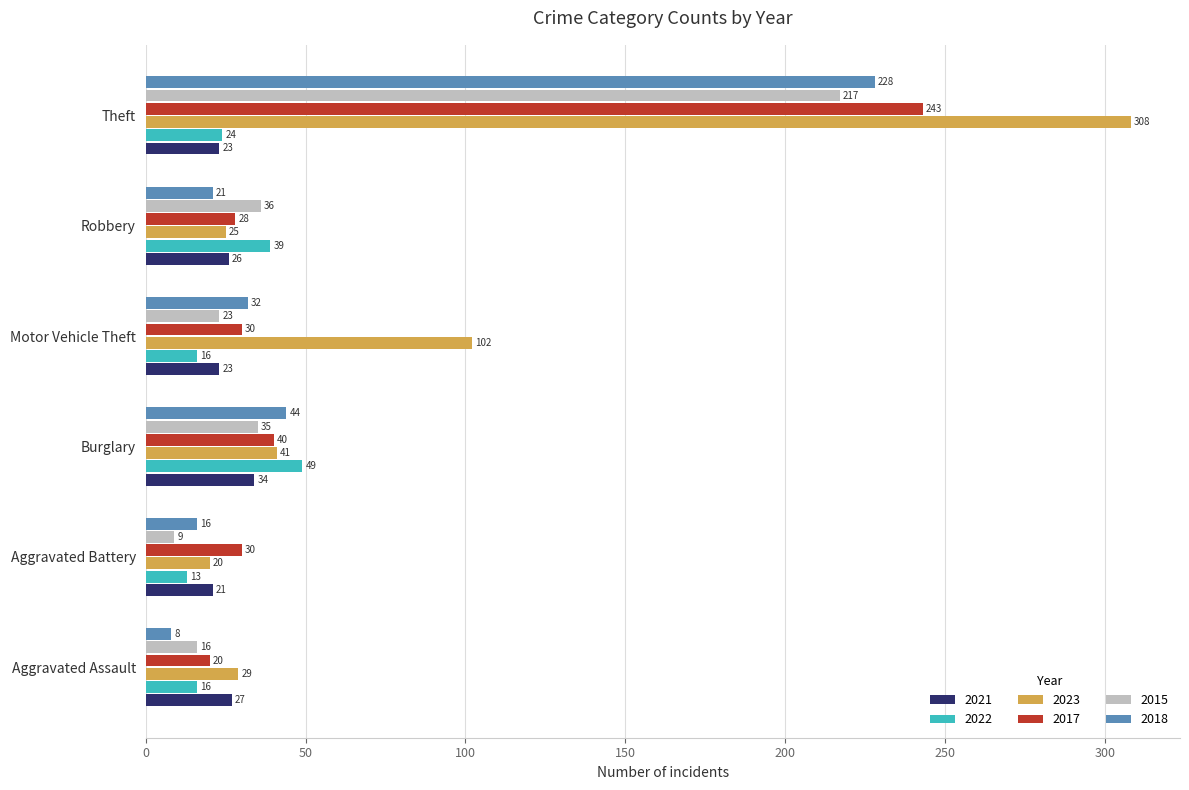

What is the total value across all series at Burglary?

243